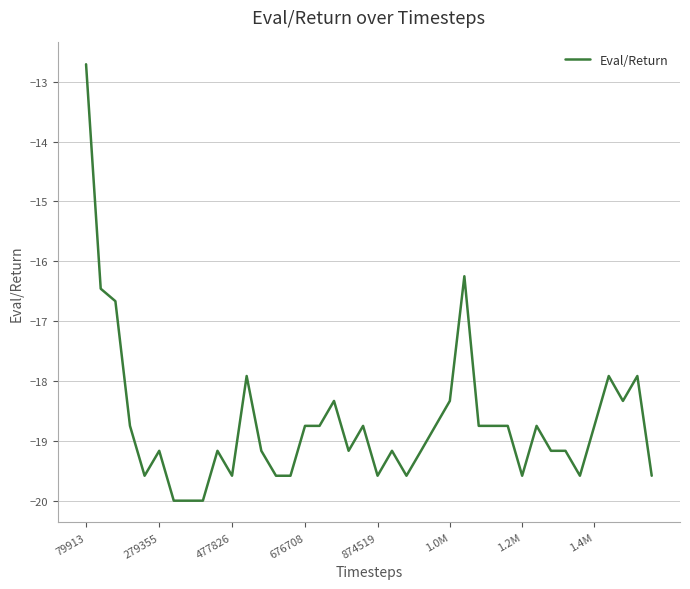

Does the chart have visible grid lines?

Yes